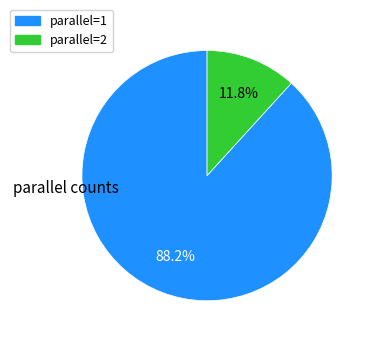

Is there any slice that represents more than half of the pie?

Yes